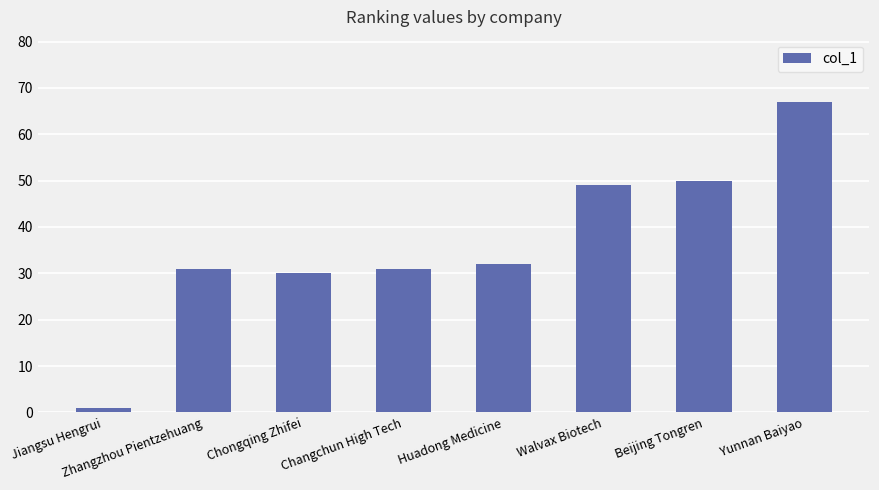

Reading right to left, list all the values displayed in this chart.

Yunnan Baiyao=67	Beijing Tongren=50	Walvax Biotech=49	Huadong Medicine=32	Changchun High Tech=31	Chongqing Zhifei=30	Zhangzhou Pientzehuang=31	Jiangsu Hengrui=1